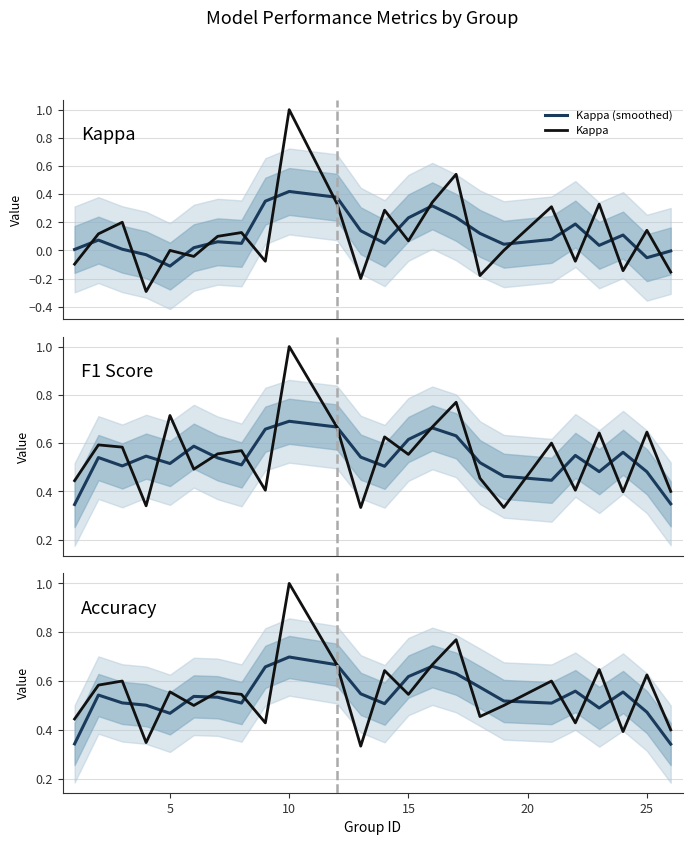

After their last crossing, which series has the higher values: Kappa (smoothed) or Kappa?

Kappa (smoothed)